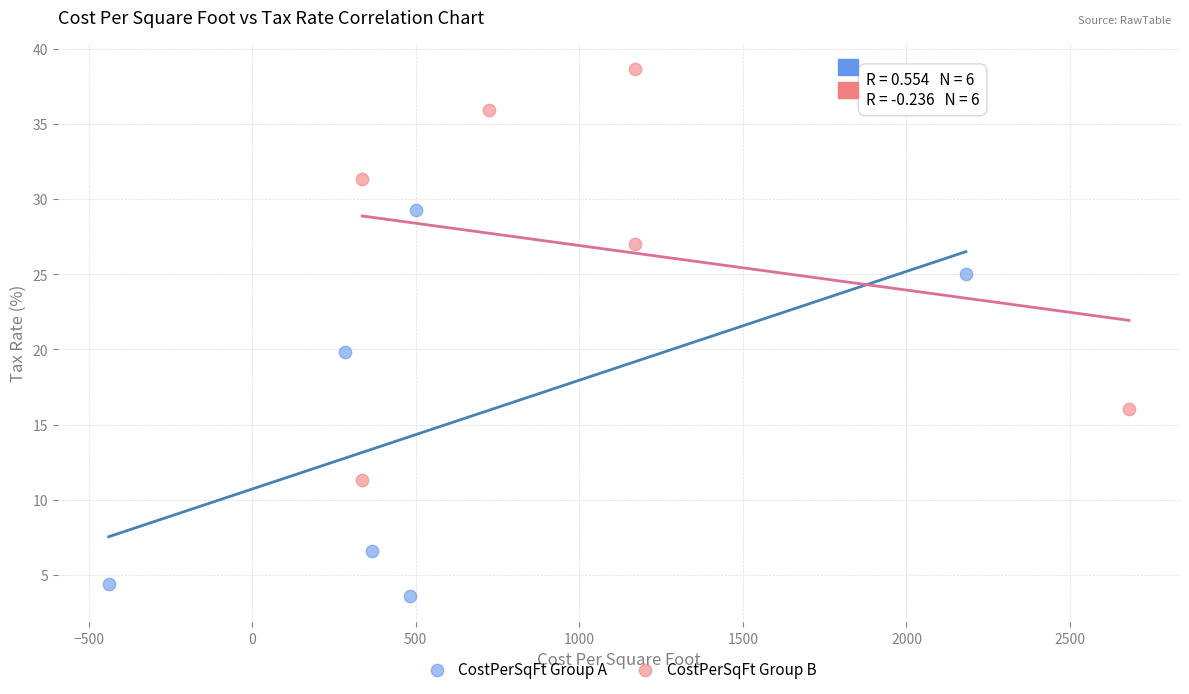

Which series contains the highest Y value?

CostPerSqFt Group B